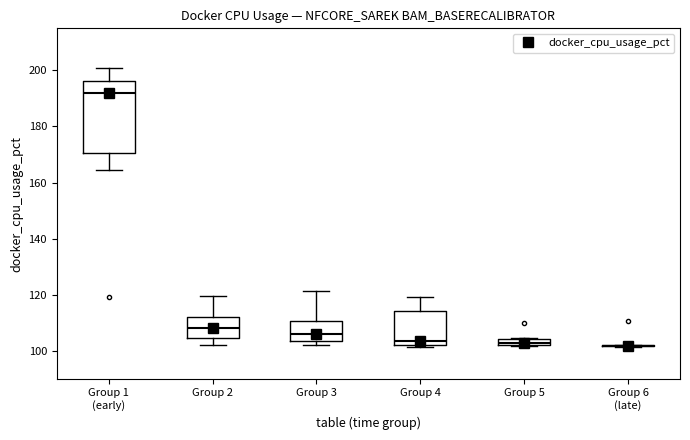

Which box is the tallest, from its lower edge to its upper edge?

Group 1 (early)